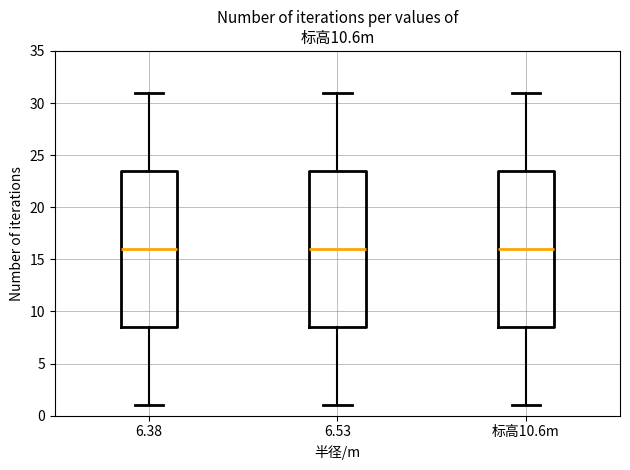

Reading left to right, transcribe this box plot: for each box, give where its median line is, the range the box spans, and where its two whiskers end, as read against the y-axis. The values are not printed on the chart, so give them approximately, as read against the axis.

6.38: median 16.0, box 8.5 to 23.5, whiskers 1.0 to 31.0
6.53: median 16.0, box 8.5 to 23.5, whiskers 1.0 to 31.0
标高10.6m: median 16.0, box 8.5 to 23.5, whiskers 1.0 to 31.0